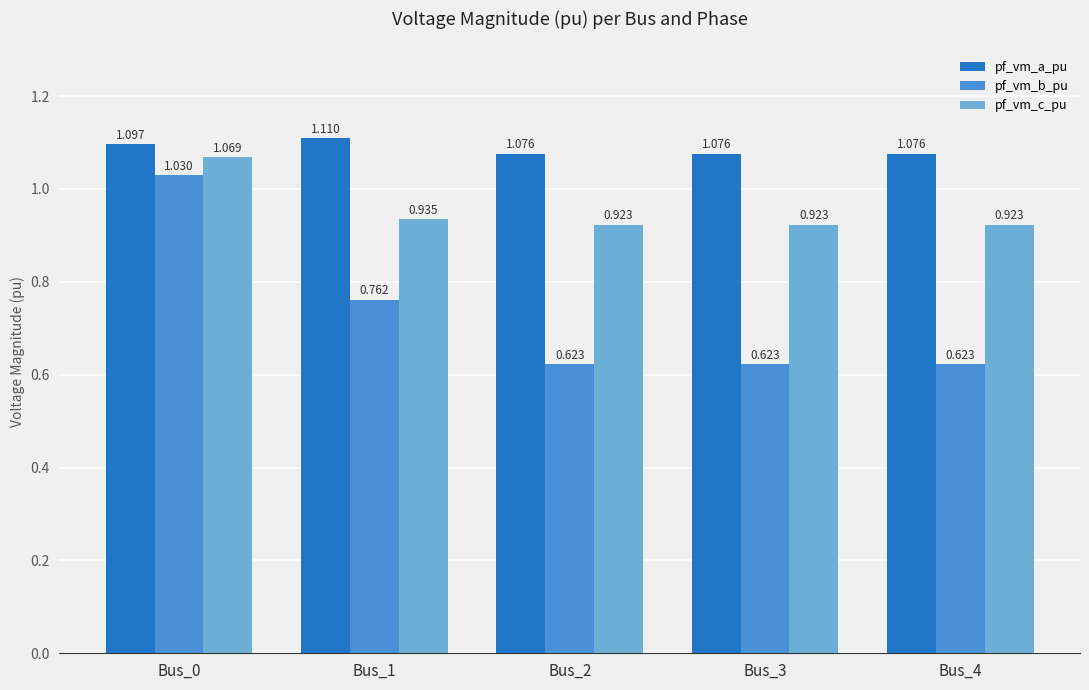

True or false: pf_vm_a_pu has a value of 1.1 at Bus_3.

True